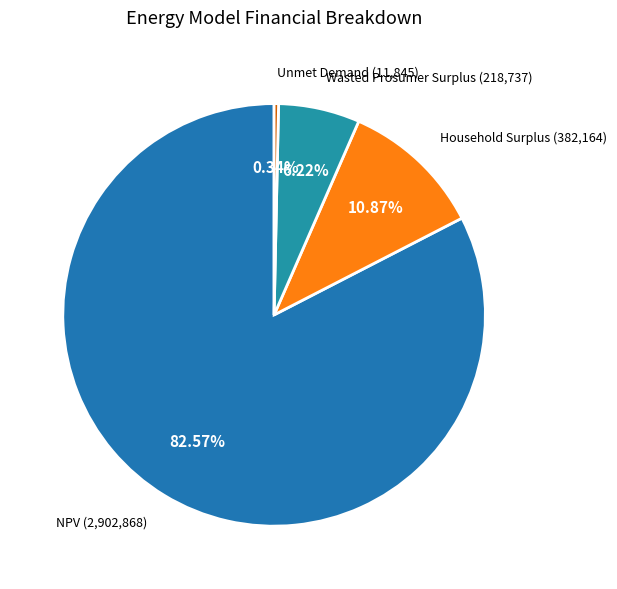

Count the number of slices in the pie.

4